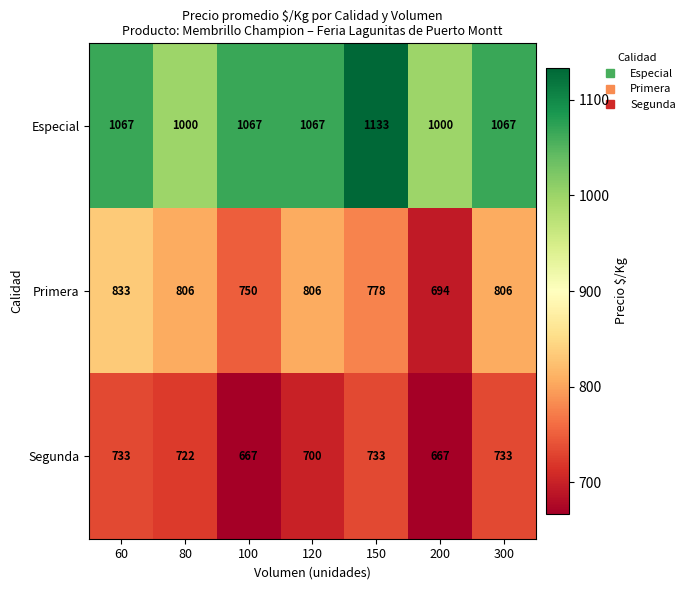

Where does the Primera series first go above 806?

60